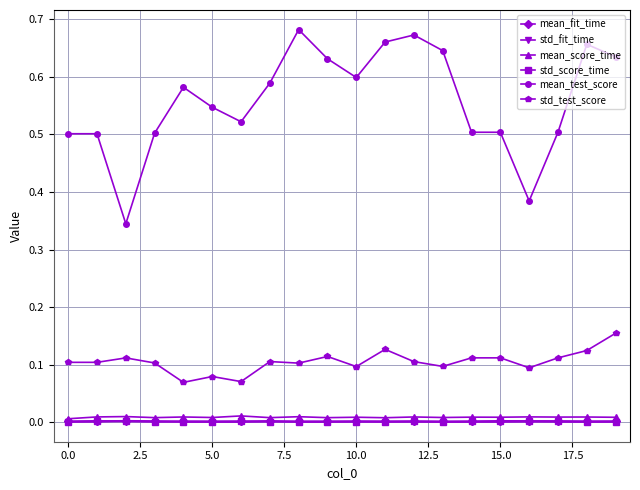

Count the number of data series in this chart.

6